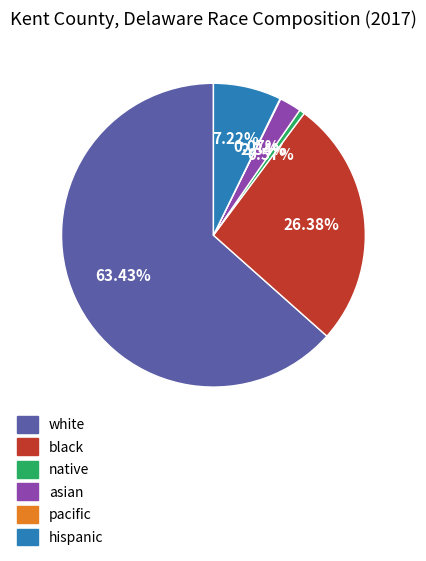

To the nearest percent, what is the average slice percentage?

17%